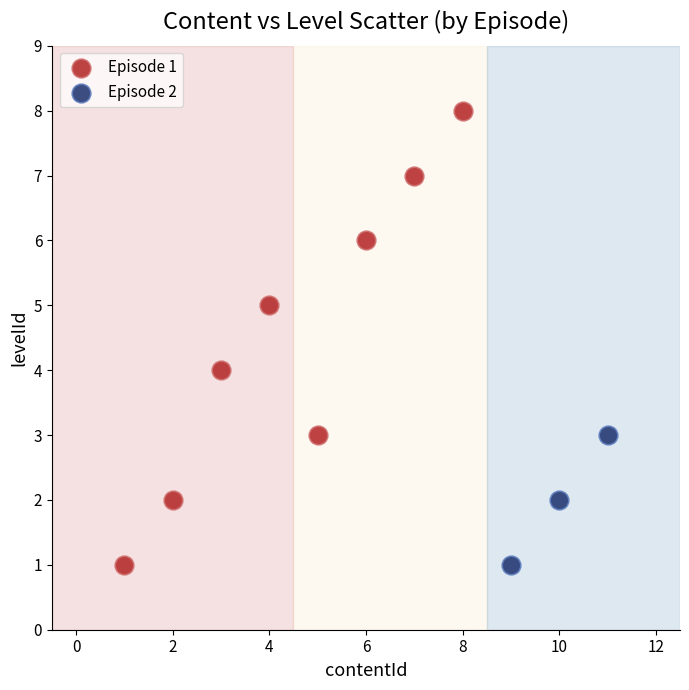

Which series reaches the maximum Y coordinate?

Episode 1